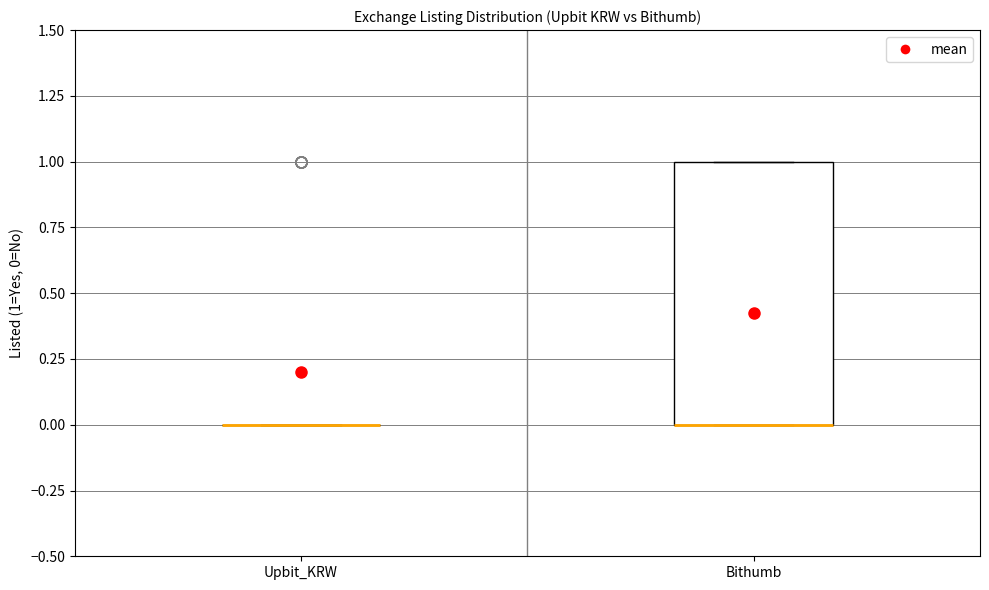

Reading left to right, read every box against the y-axis: the position of its median line, the range the box covers, and the ends of its whiskers. The values are not printed on the chart, so give them approximately, as read against the axis.

Upbit_KRW: box collapsed to a line at 0, whiskers 0 to 0
Bithumb: median 0 (drawn on the box's lower edge), box 0 to 1, whiskers 0 to 1